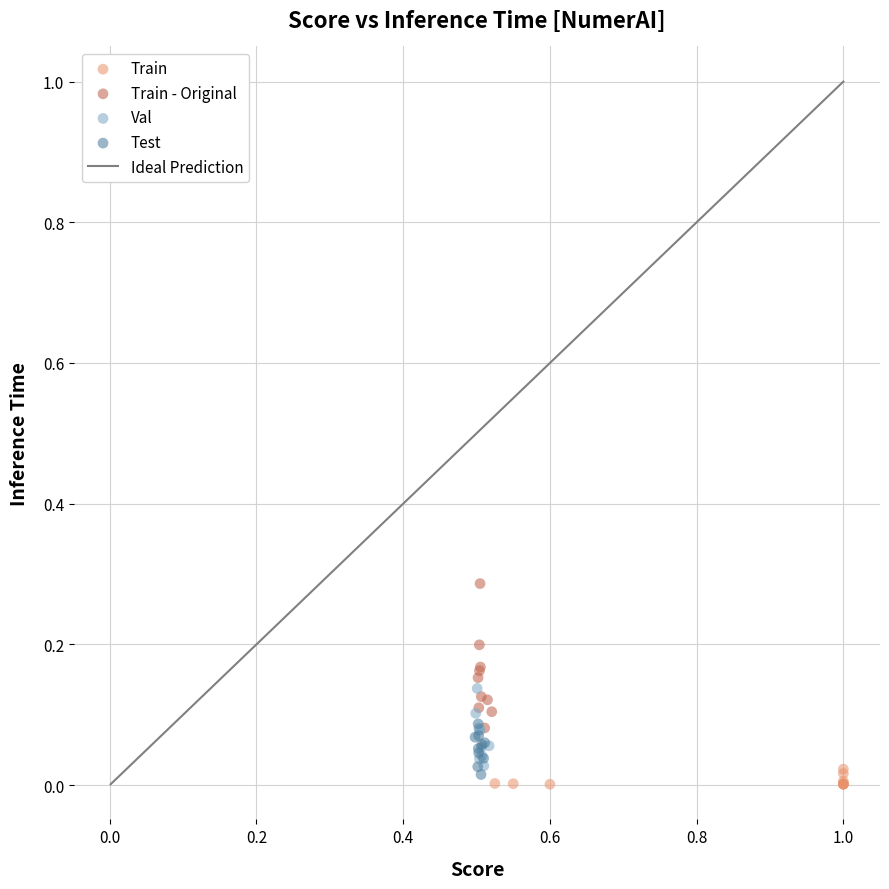

Which series contains the highest Y value?

Train - Original